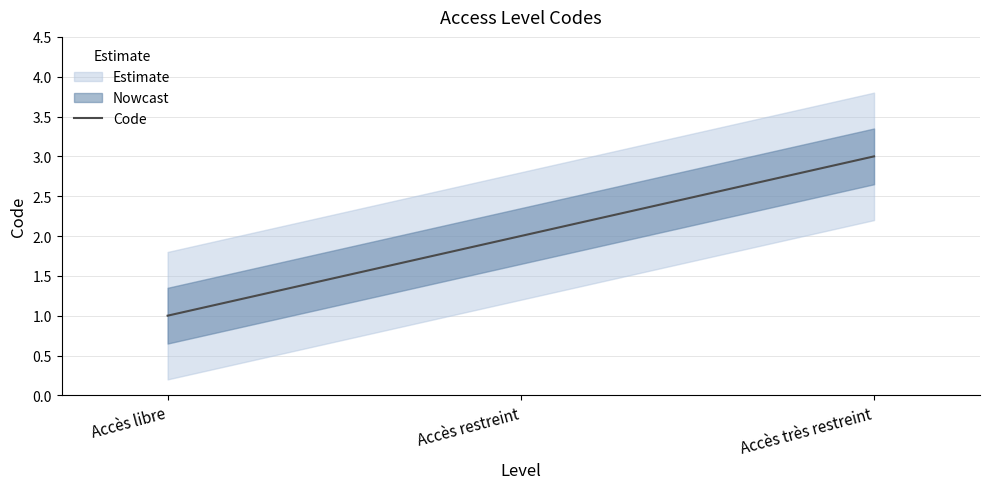

What is the label of the 2nd point from the left?

Accès restreint